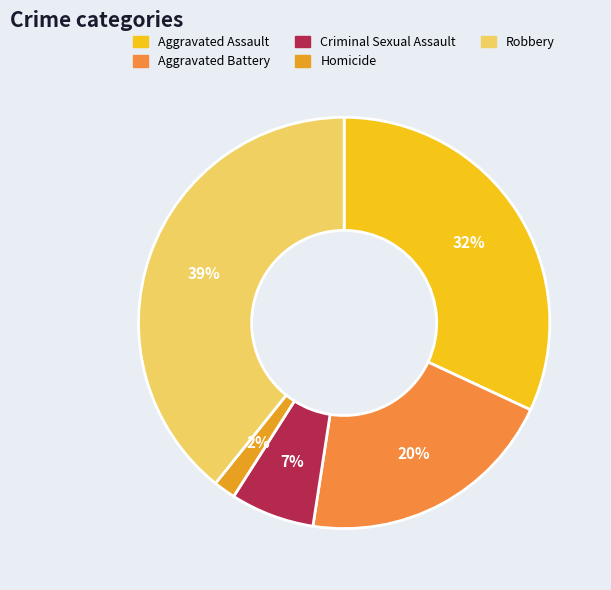

What is the ratio of the value at Homicide to the value at Aggravated Assault?

0.1